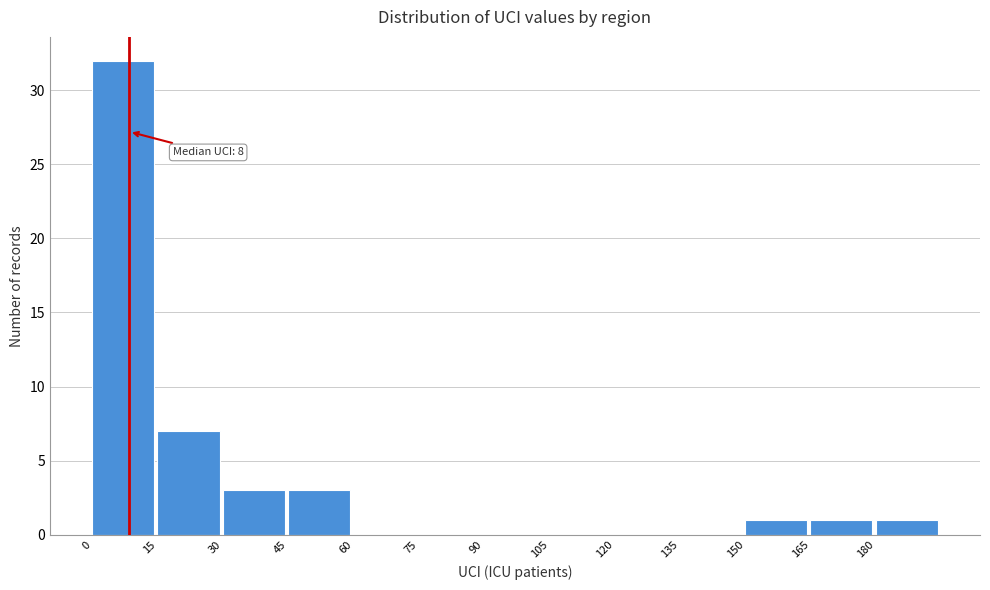

Over which range of the x-axis is the bar tallest?

0 to 15